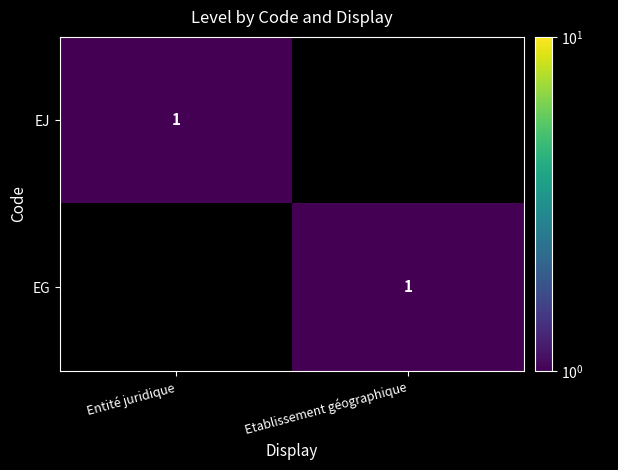

What is the spread (max minus min) of values at Entité juridique?

1